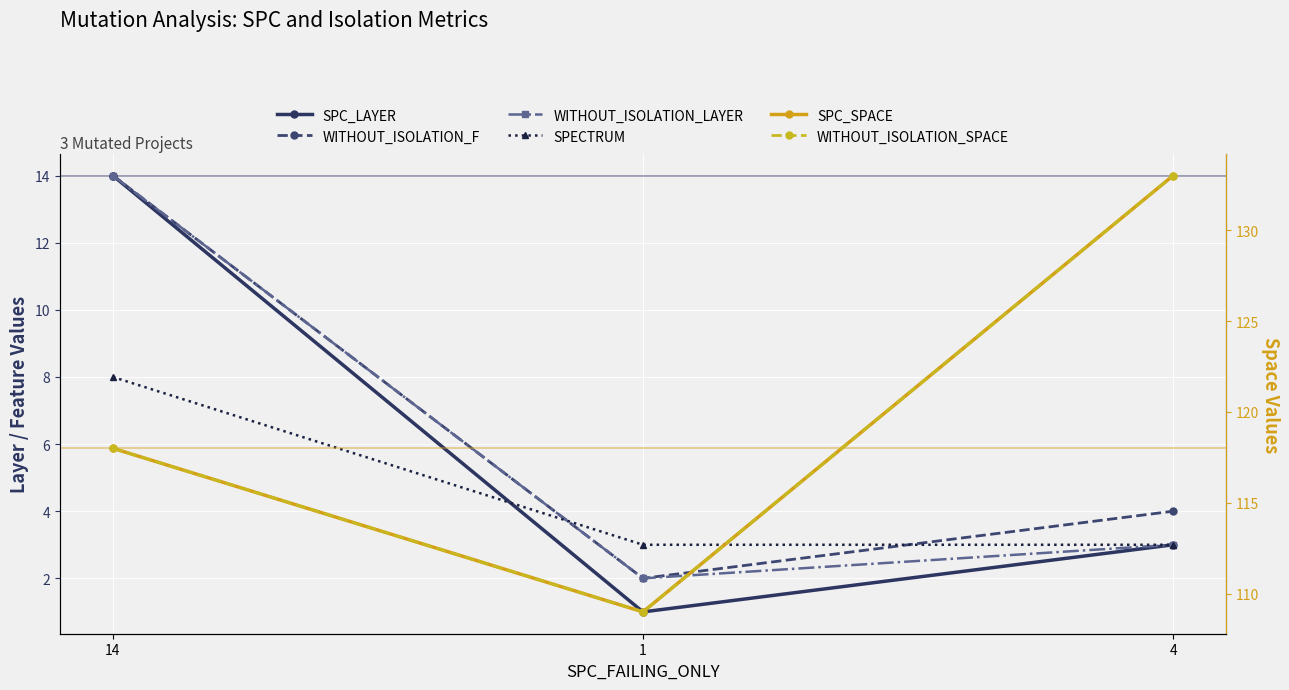

What is the difference between the WITHOUT_ISOLATION_F values at 14 and 4?

10